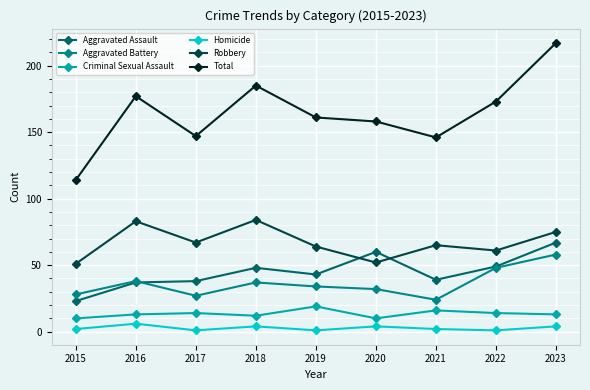

What is the difference between the highest and lowest values at 2017?

146